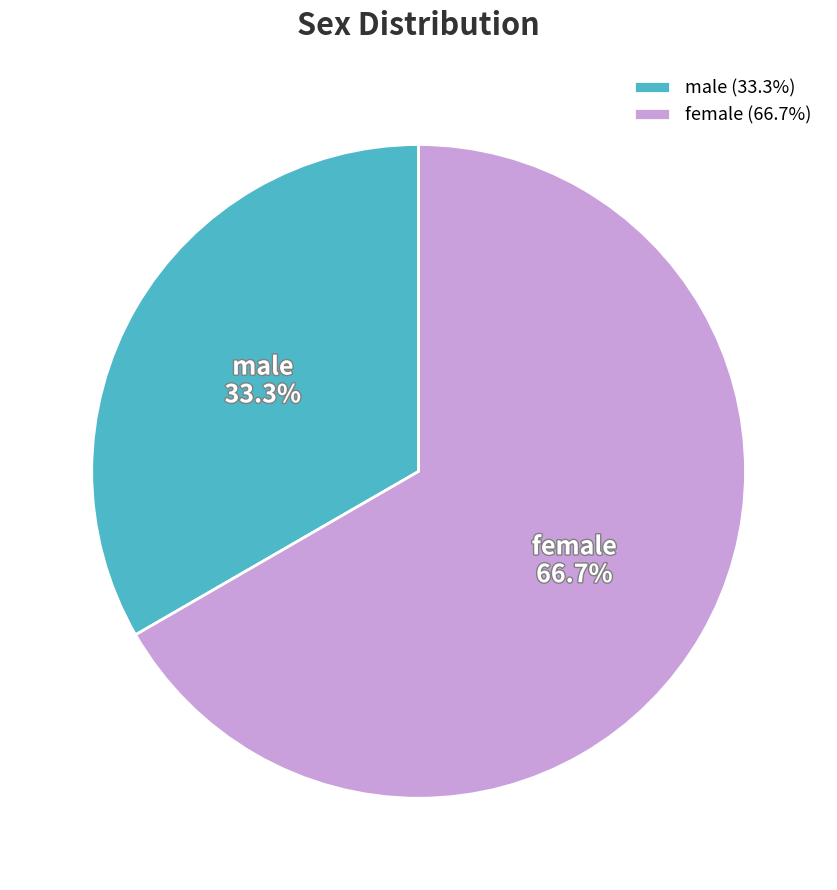

To the nearest percent, what percentage of the pie is male?

33%